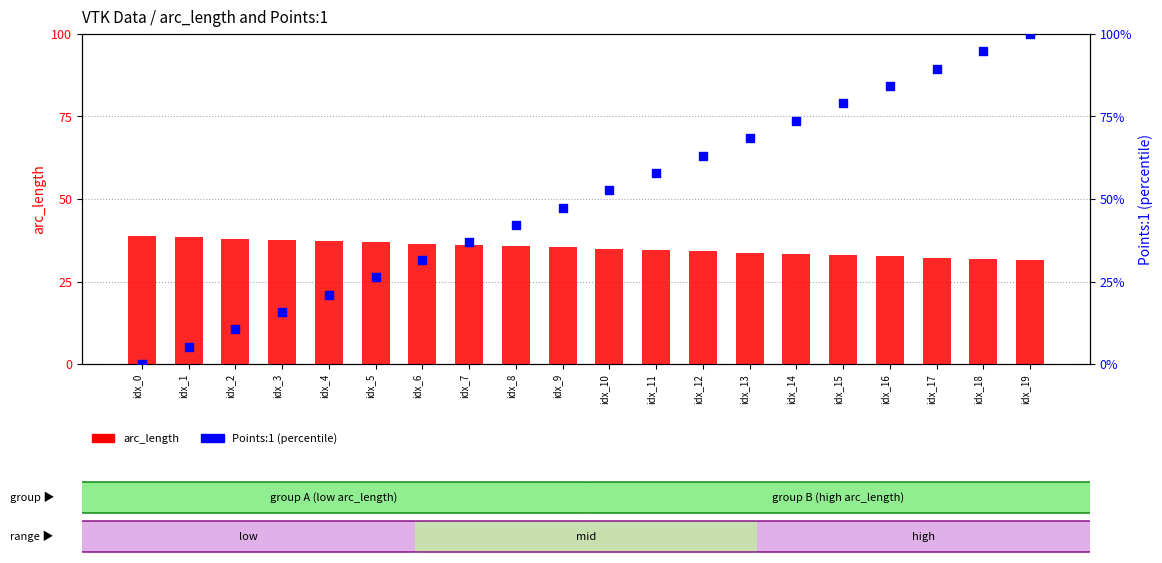

Which series contains the highest Y value?

Points:1 (percentile)